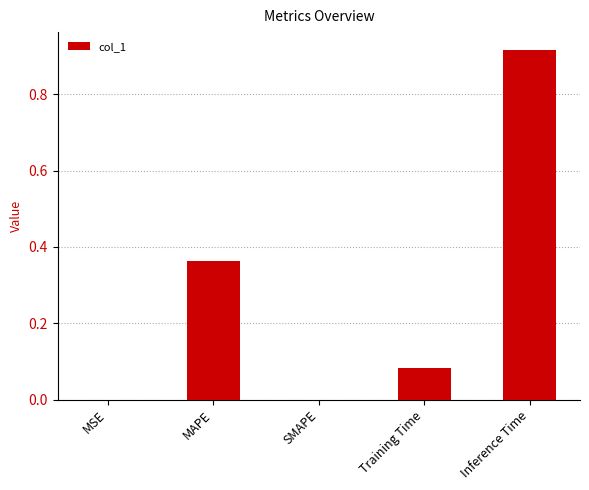

What is the sum of all values?

1.4